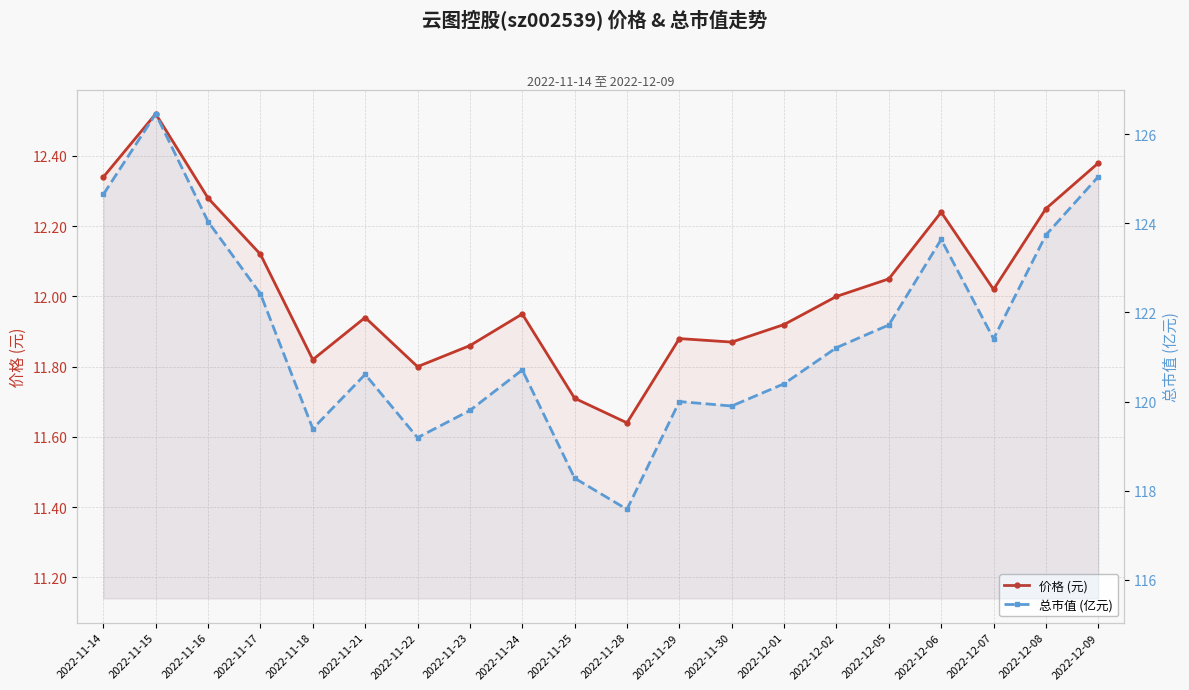

In 价格 (元), how many points are lower than both neighbors (excluding endpoints)?

5